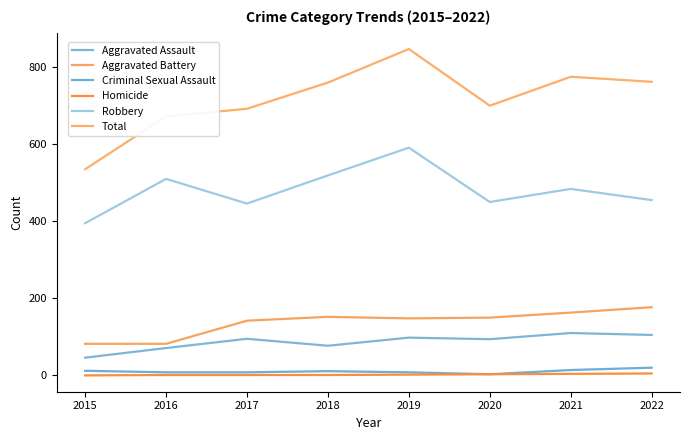

How many lines are shown in the chart?

6